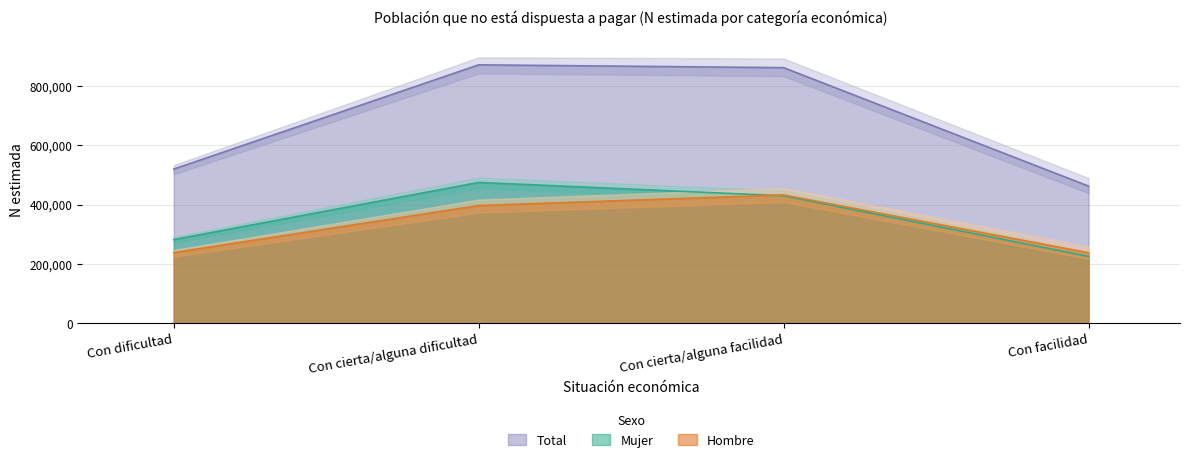

What is the spread (max minus min) of values at Con cierta/alguna dificultad?

474602